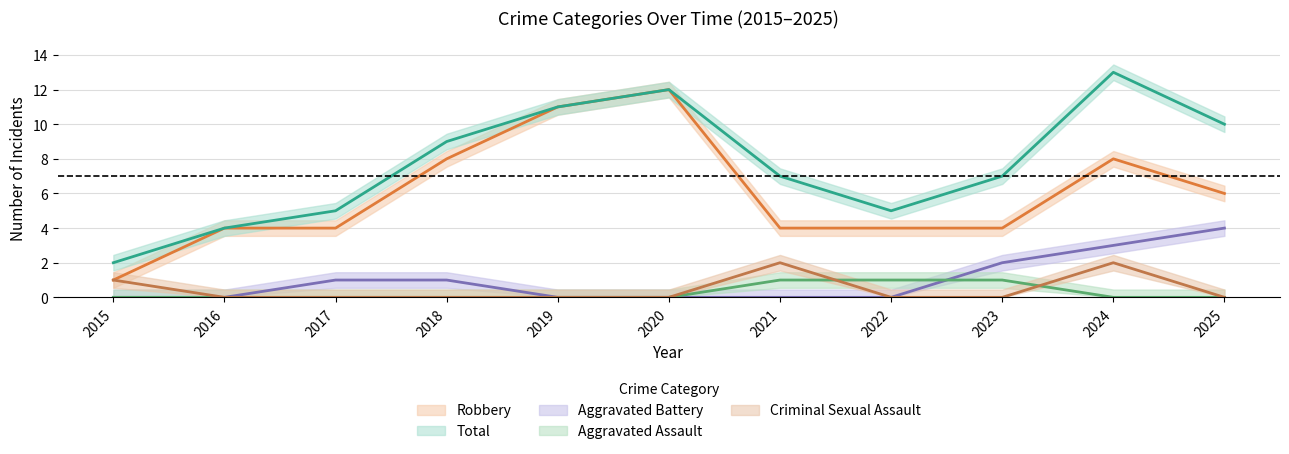

At which category does Robbery reach its first local peak?

2020